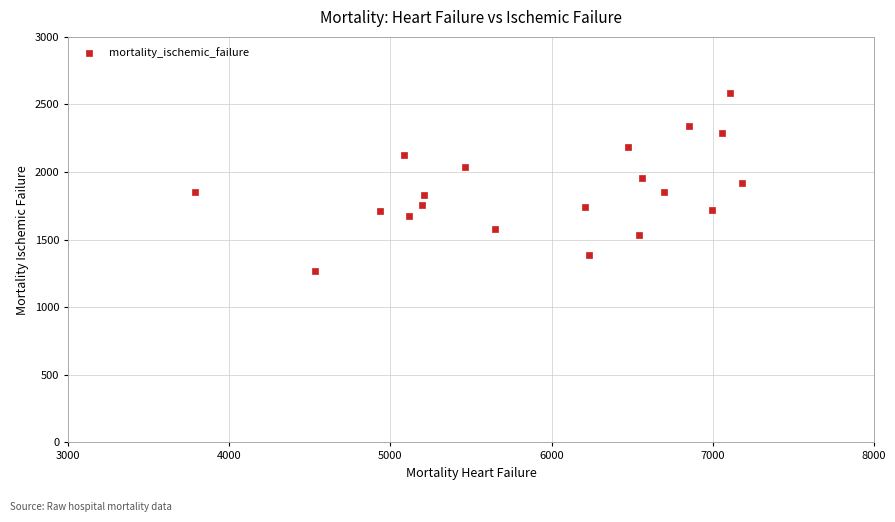

What is the range of Y values (max minus min)?

1319